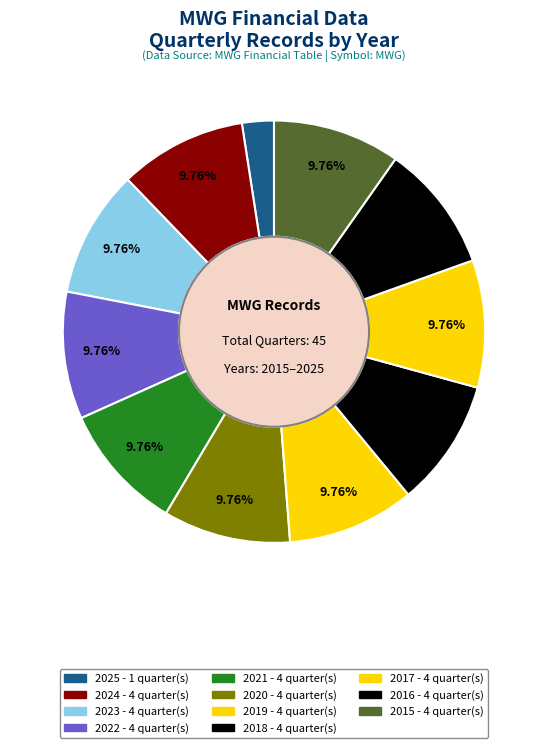

How many segments does this pie chart have?

11